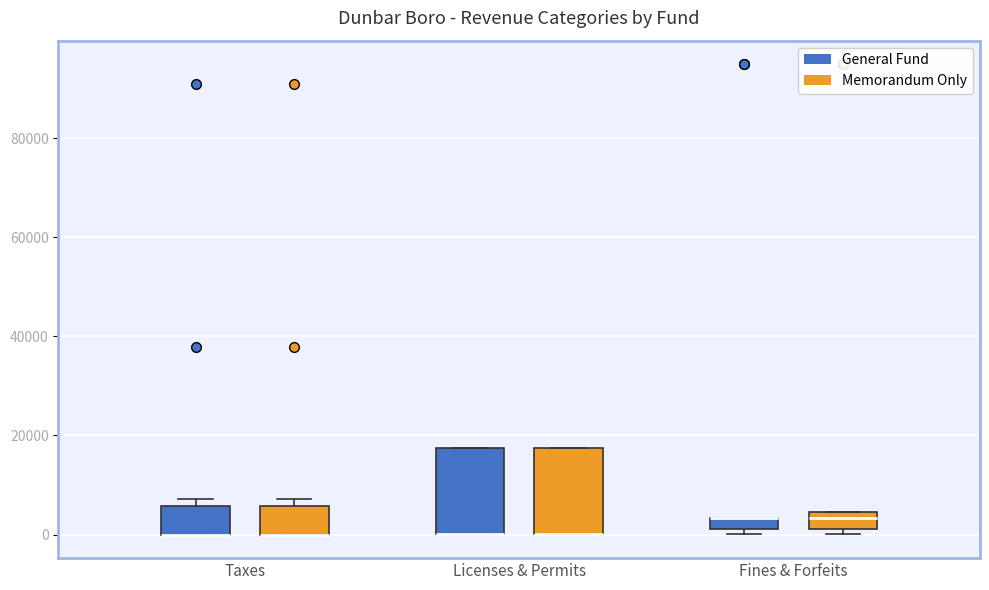

Where is the upper edge of the box for Taxes (General Fund) on the y-axis? The values are not printed on the chart, so give them approximately, as read against the axis.

6000